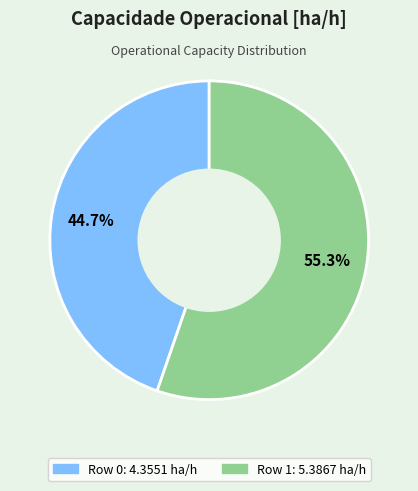

Is it true that Row 0 is 53% of the pie?

False